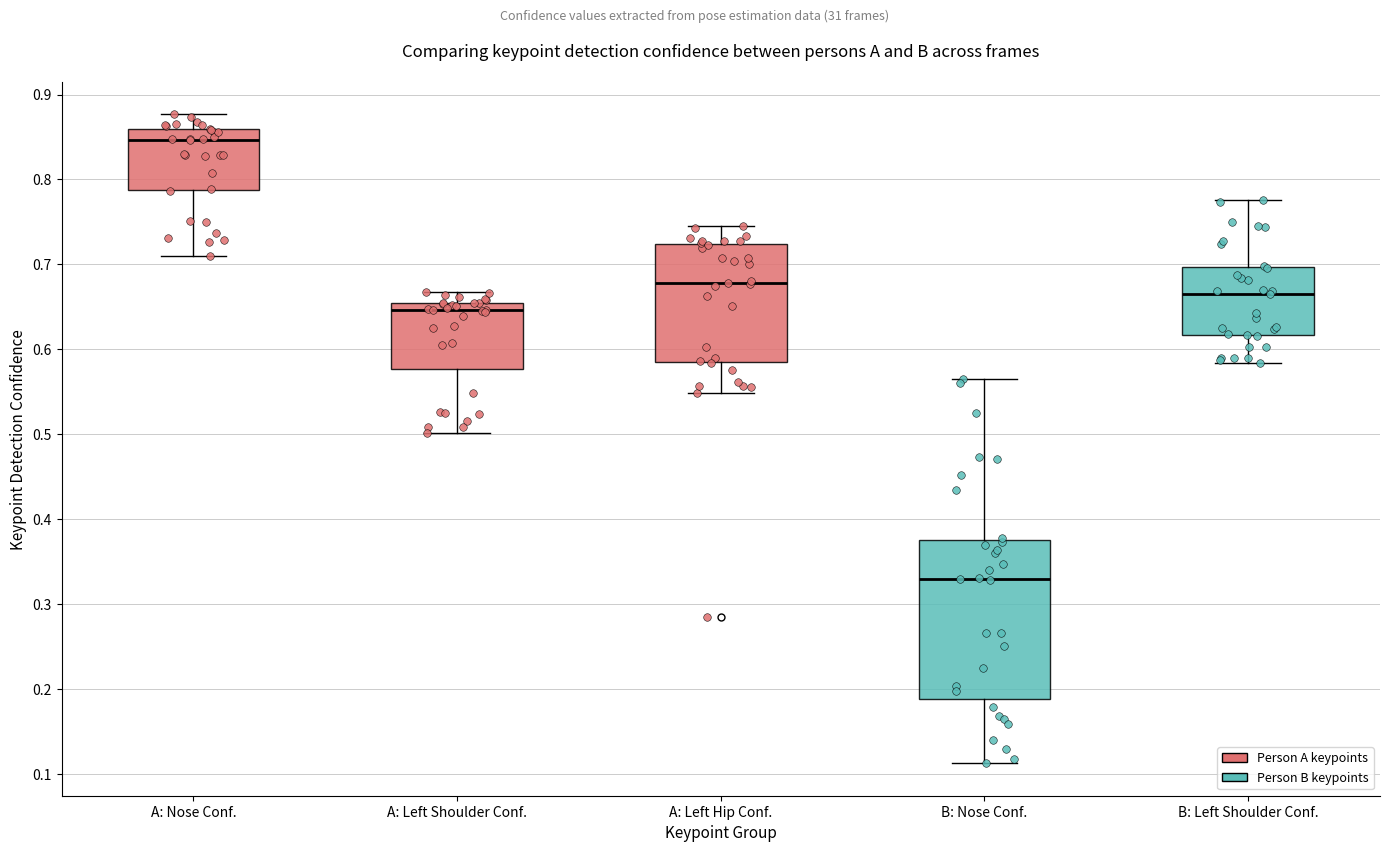

Reading left to right, transcribe this box plot: for each box, give where its median line is, the range the box spans, and where its two whiskers end, as read against the y-axis. The values are not printed on the chart, so give them approximately, as read against the axis.

A: Nose Conf.: median 0.85, box 0.79 to 0.86, whiskers 0.71 to 0.88
A: Left Shoulder Conf.: median 0.65 (just below the box's upper edge), box 0.58 to 0.65, whiskers 0.50 to 0.67
A: Left Hip Conf.: median 0.68, box 0.58 to 0.72, whiskers 0.55 to 0.75
B: Nose Conf.: median 0.33, box 0.19 to 0.38, whiskers 0.11 to 0.57
B: Left Shoulder Conf.: median 0.67, box 0.62 to 0.70, whiskers 0.58 to 0.78